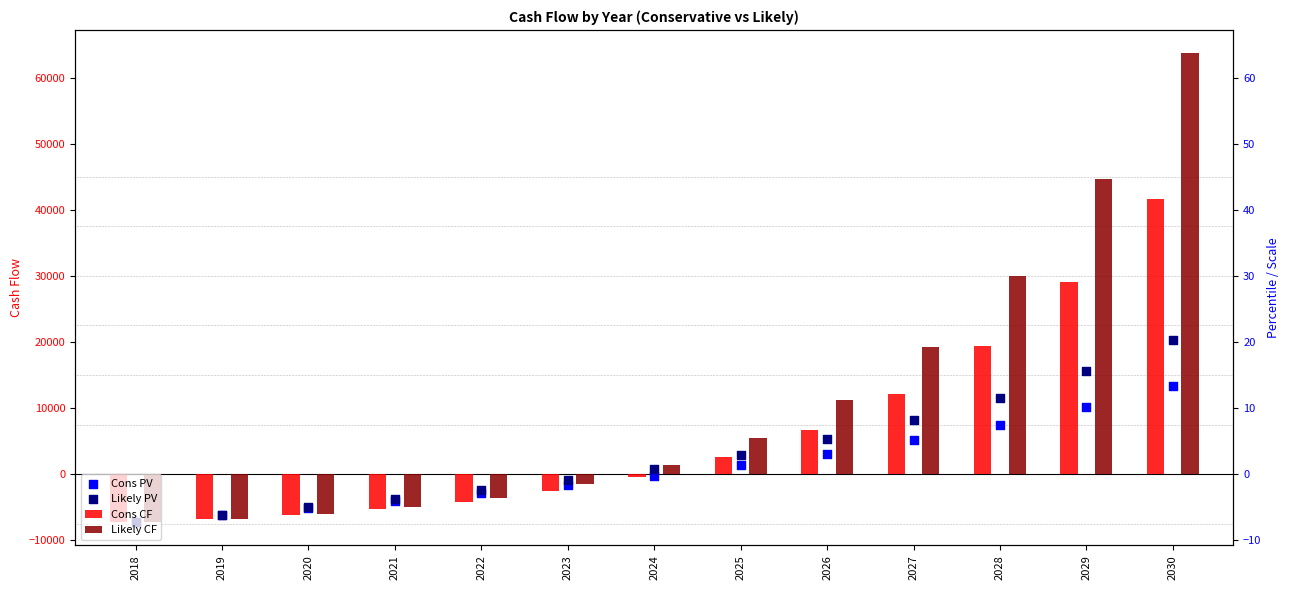

Which series has the largest total across all categories?

Likely CF